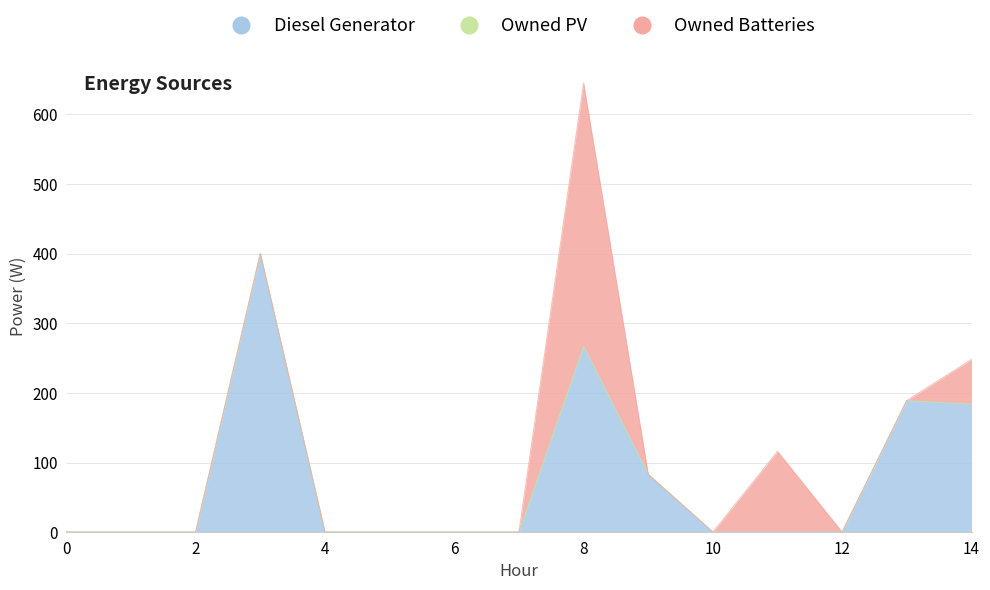

Reading left to right, extract all data points from this chart.

Diesel Generator: 0	0	0	400	0	0	0	0	267	83	0	0	0	189	184
Owned PV: 0	0	0	0	0	0	0	0	0	0	0	0	0	0	0
Owned Batteries: 0	0	0	0	0	0	0	0	378	0	0	116	0	0	64